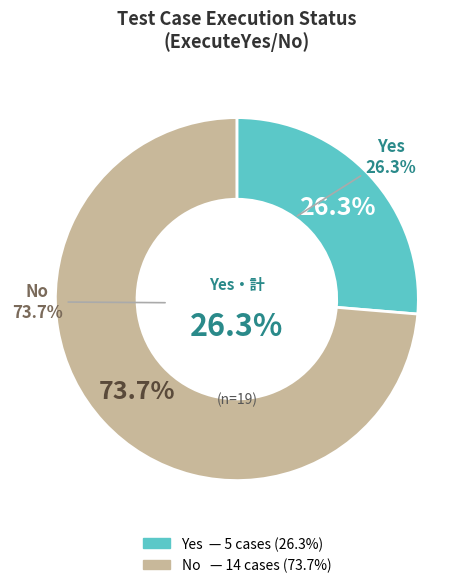

To the nearest percent, what percentage of the pie is No?

74%